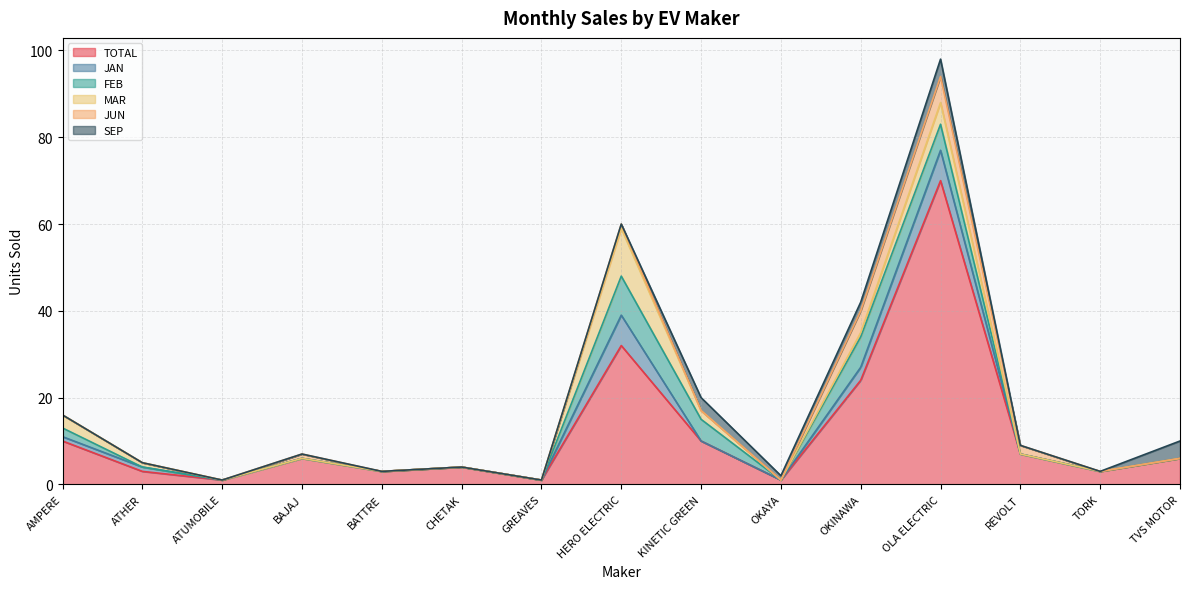

Between OKAYA and CHETAK, which is larger?

CHETAK